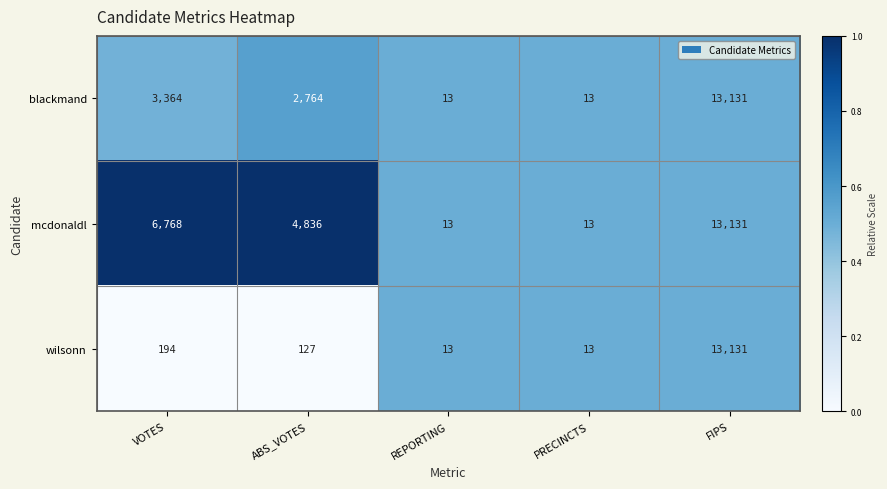

The wilsonn series shows 69 at ABS_VOTES. True or false?

False